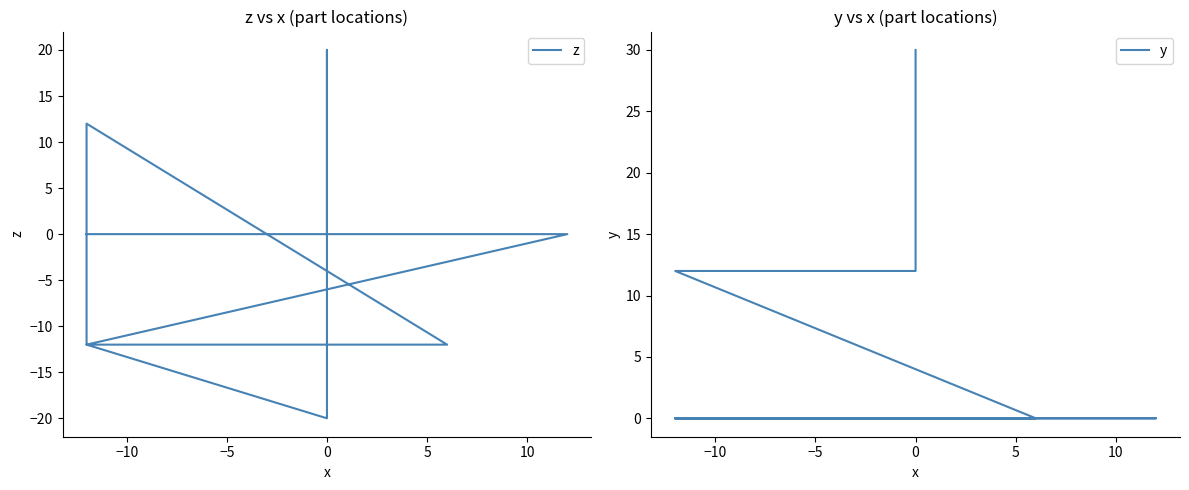

How many positive values does the y series have?

6